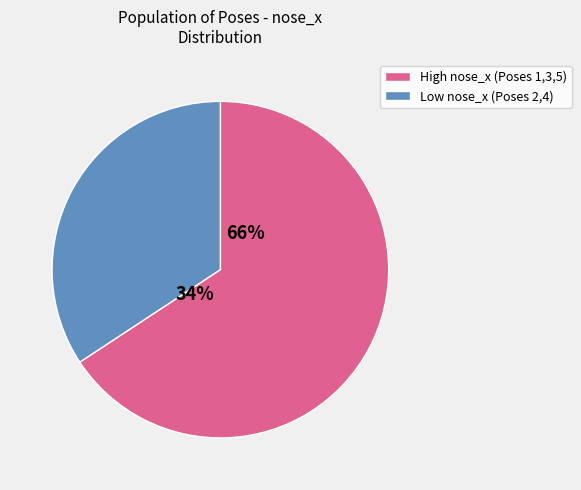

True or false: Pose 2 accounts for 18% of the total.

True